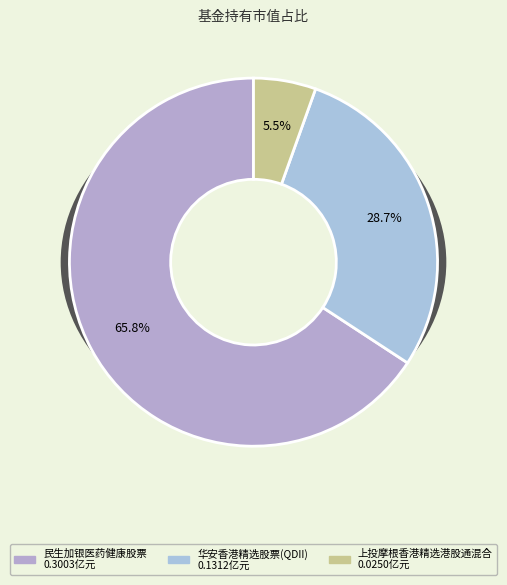

Which slice is the smallest?

上投摩根香港精选港股通混合